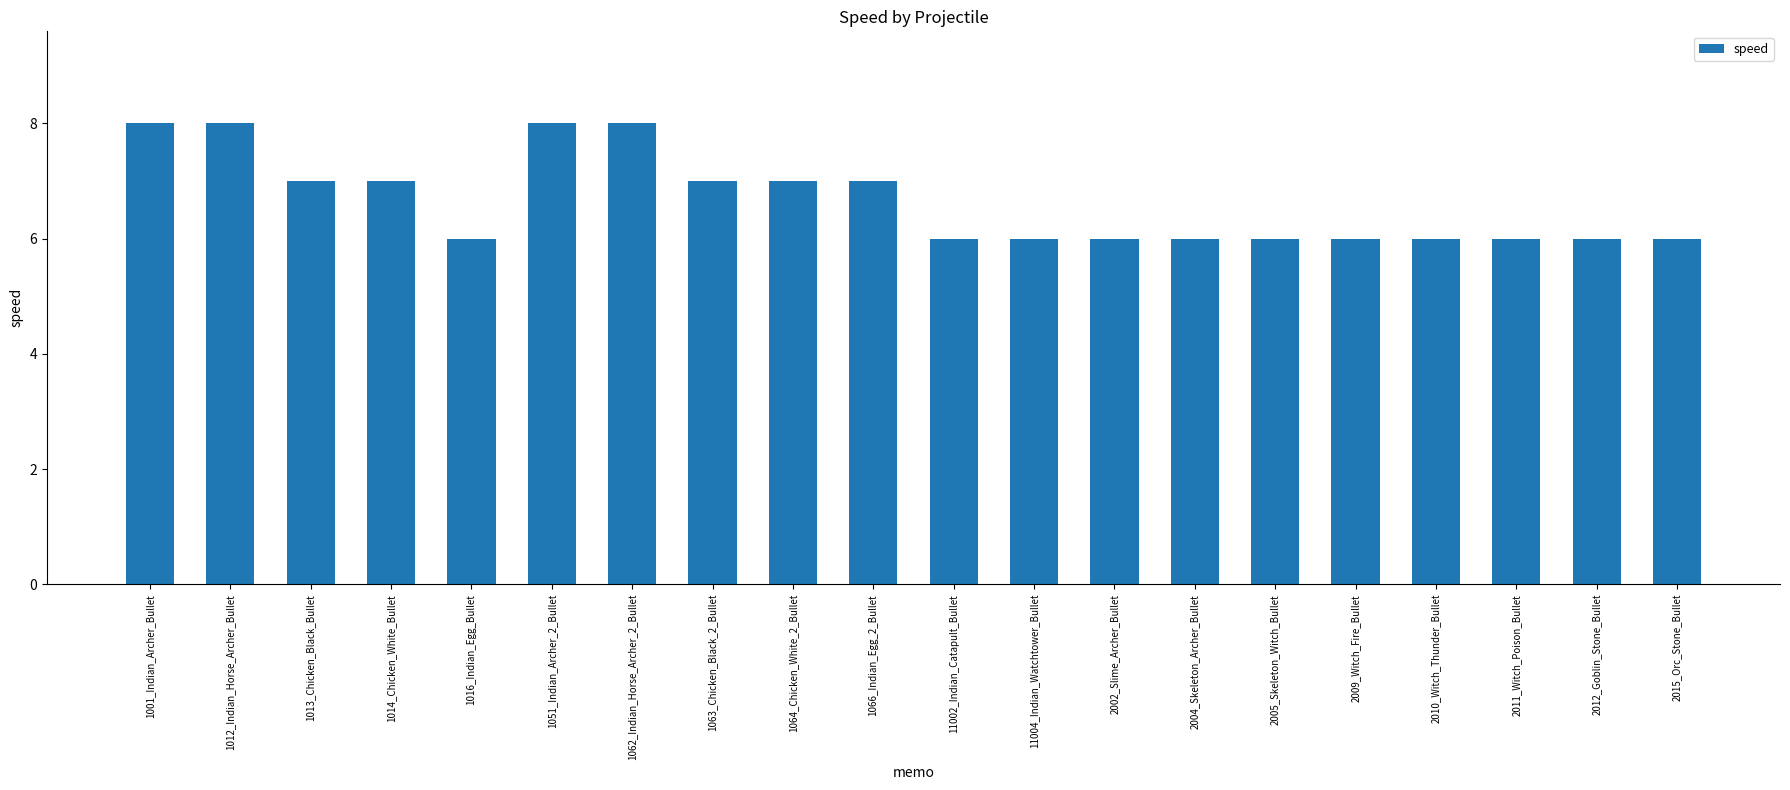

True or false: the data shows 6 at 2015_Orc_Stone_Bullet.

True